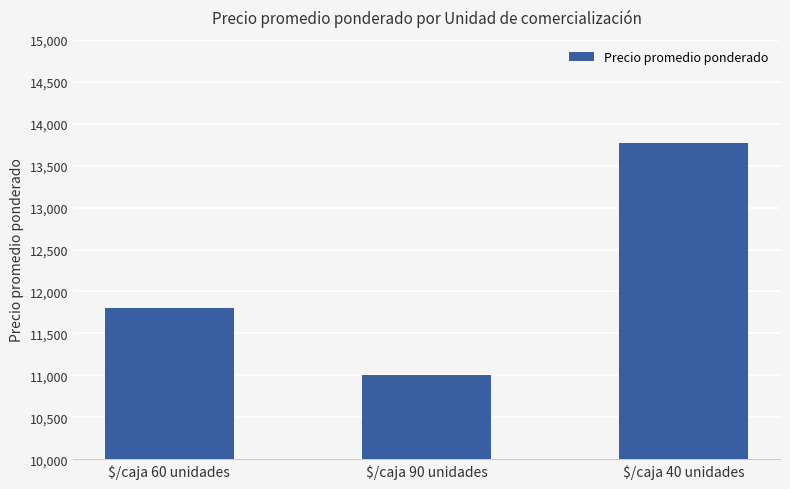

Count the values in the range 11000 to 13765.

3